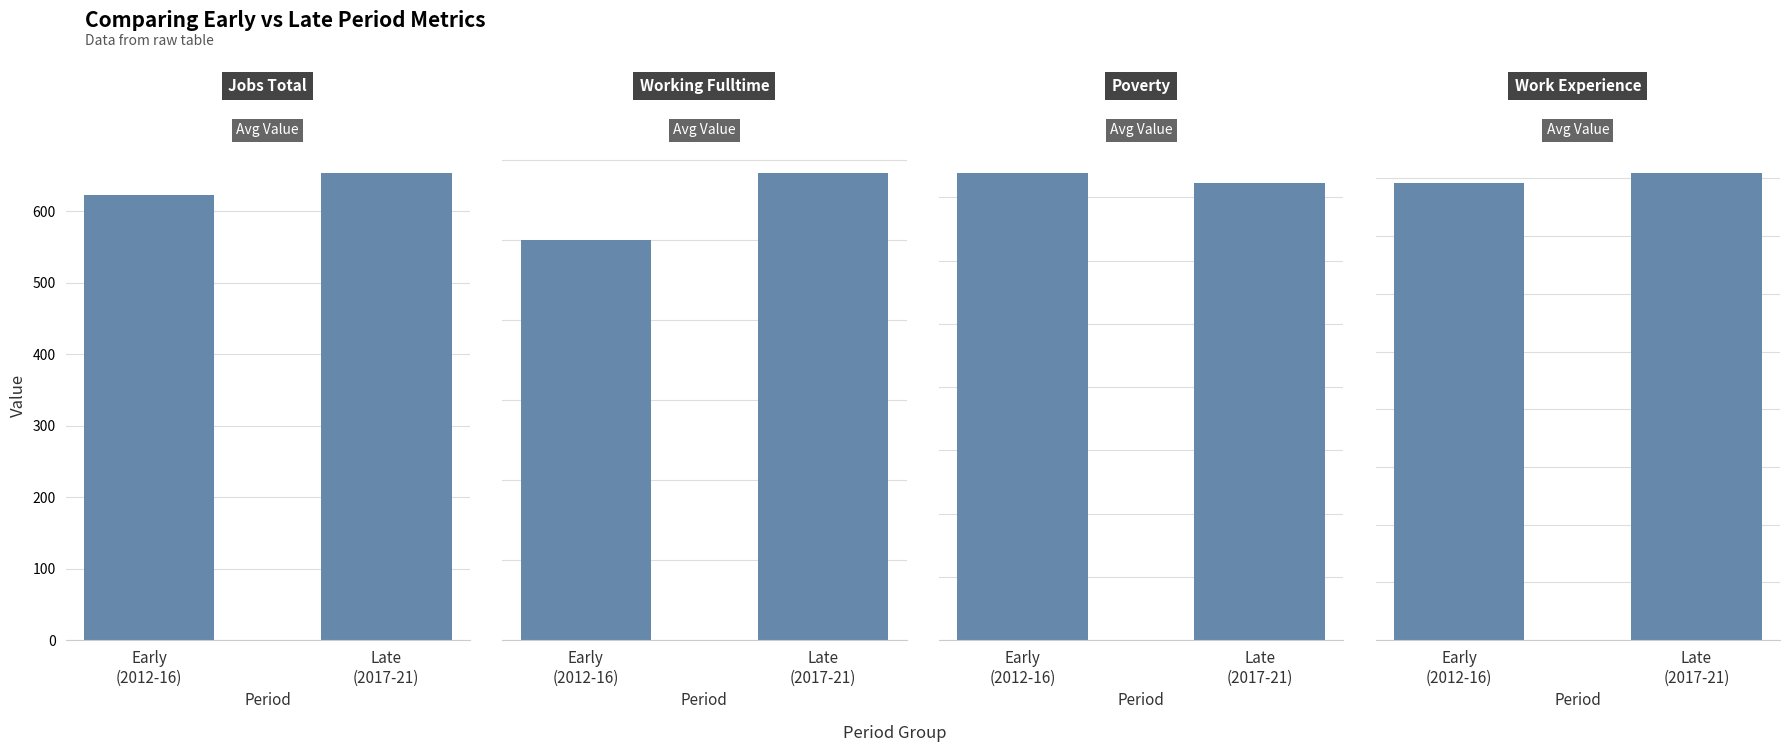

Are the bars horizontal?

No